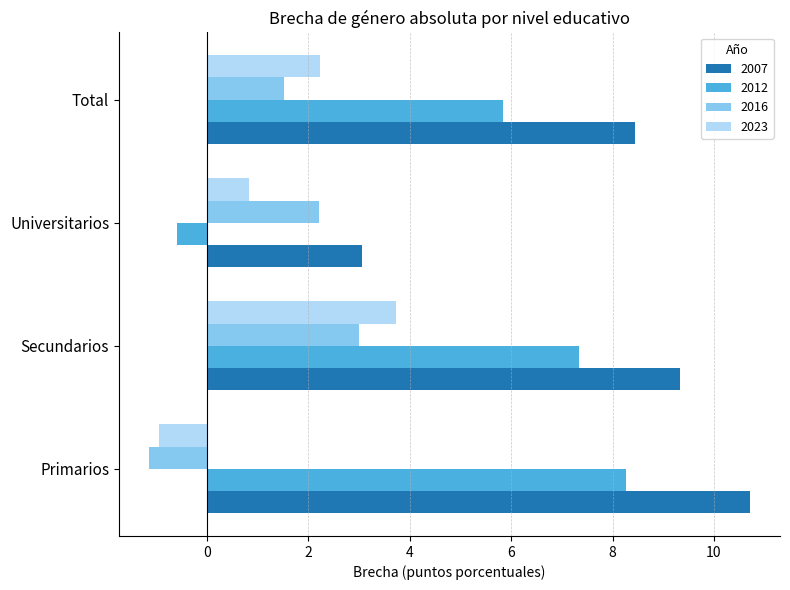

Read the 2023 value at Primarios.

-0.9